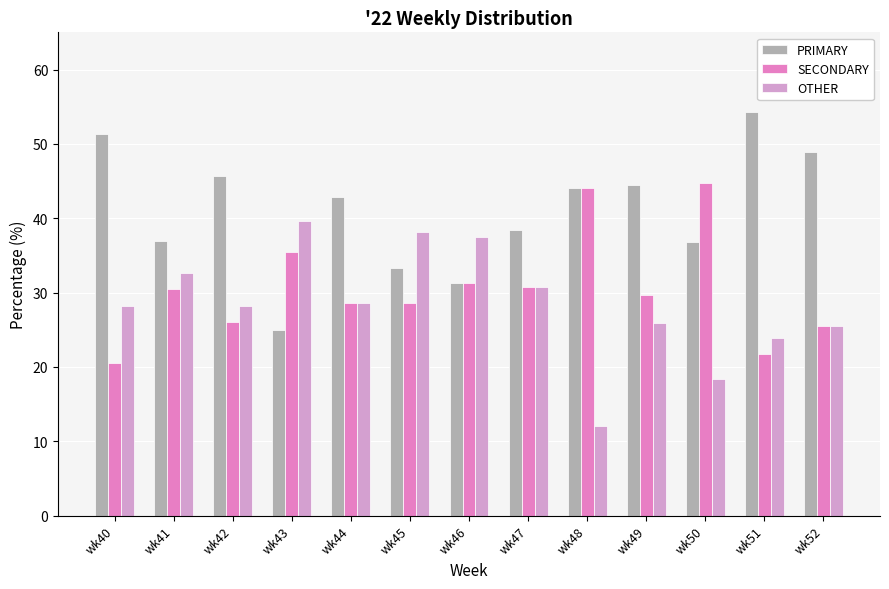

What is the minimum value shown in the chart?

12.0